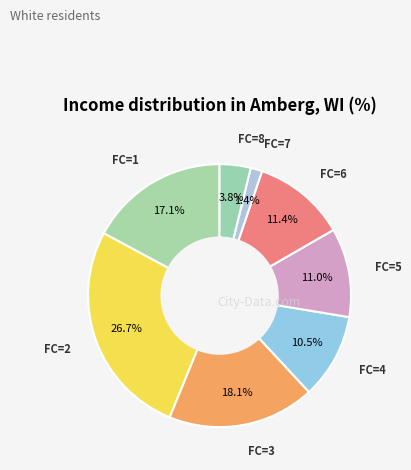

Count the number of slices in the pie.

8